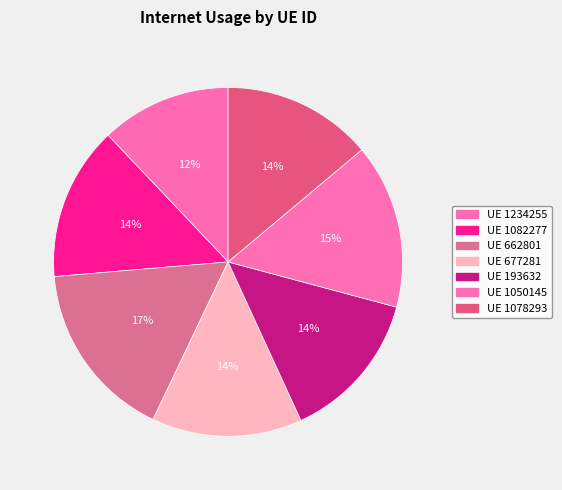

How many slices are in this pie chart?

7